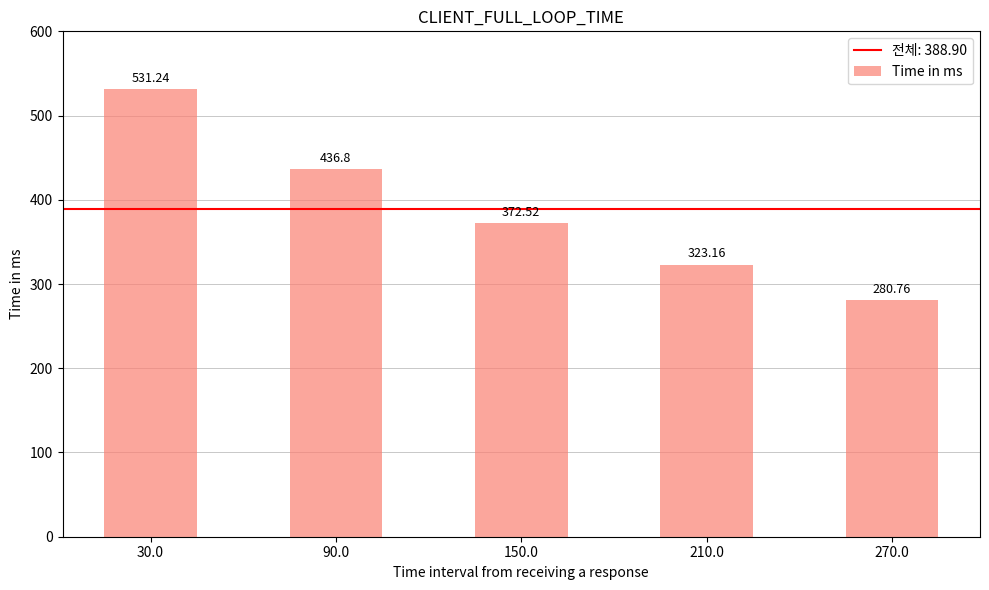

The value at 30.0 is 897.0. True or false?

False